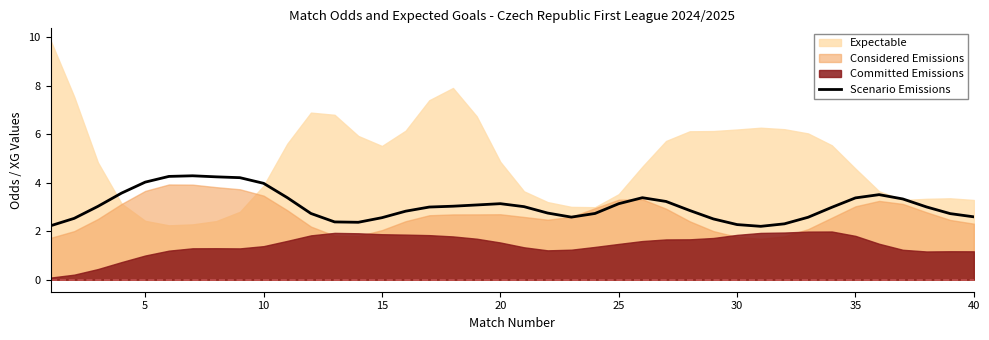

What is the lowest value of the Scenario Emissions series?

2.2